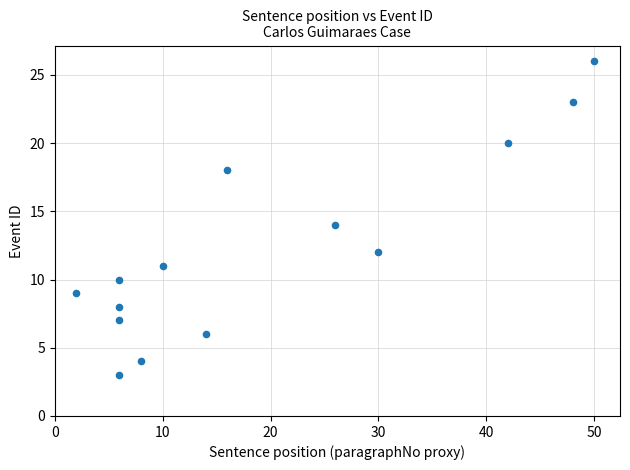

What is the range of X values (max minus min)?

48